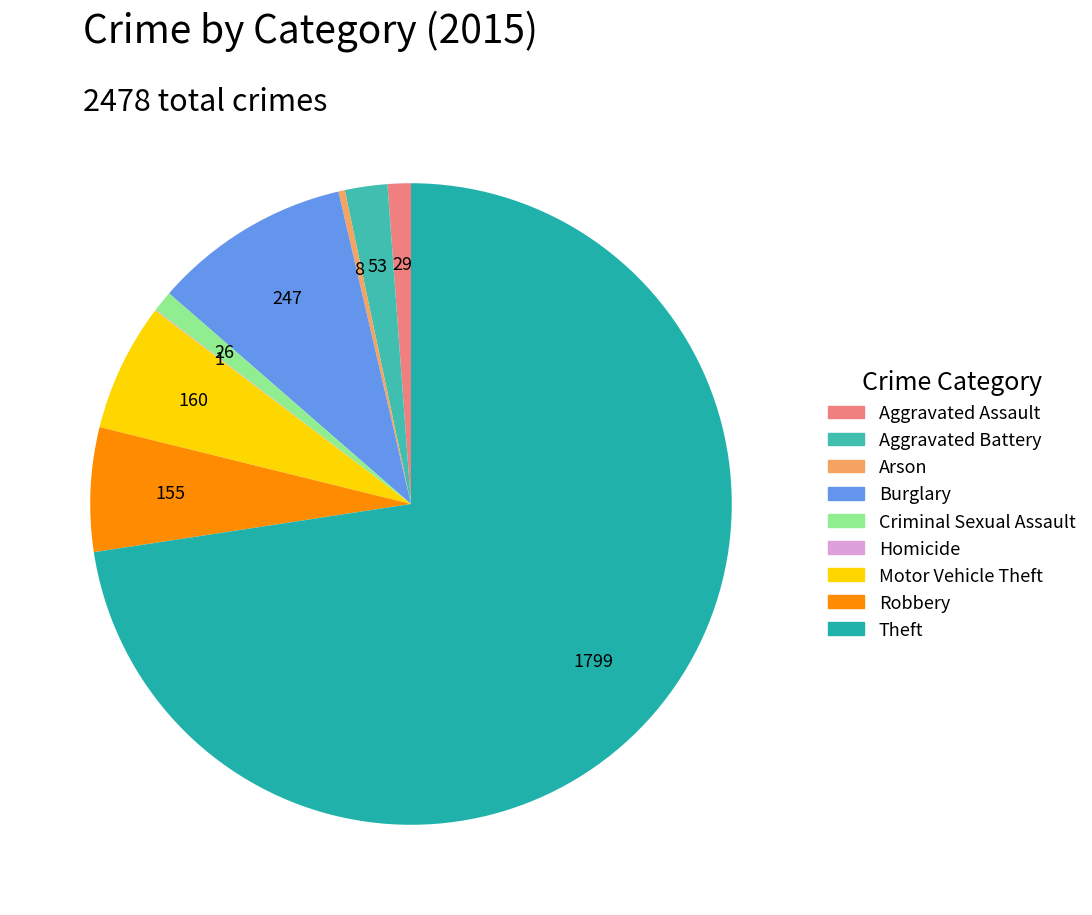

How many segments does this pie chart have?

9